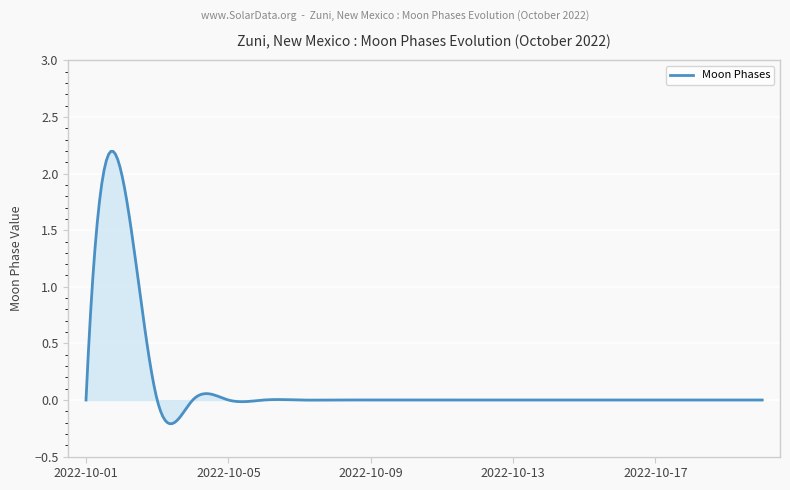

How many lines are shown in the chart?

1